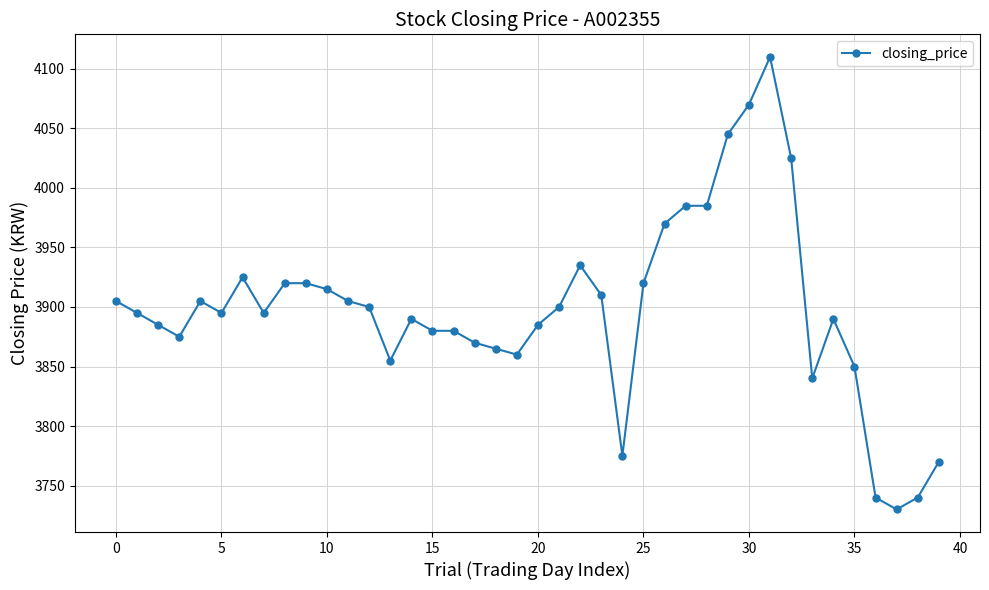

What is the maximum value shown in the chart?

4110